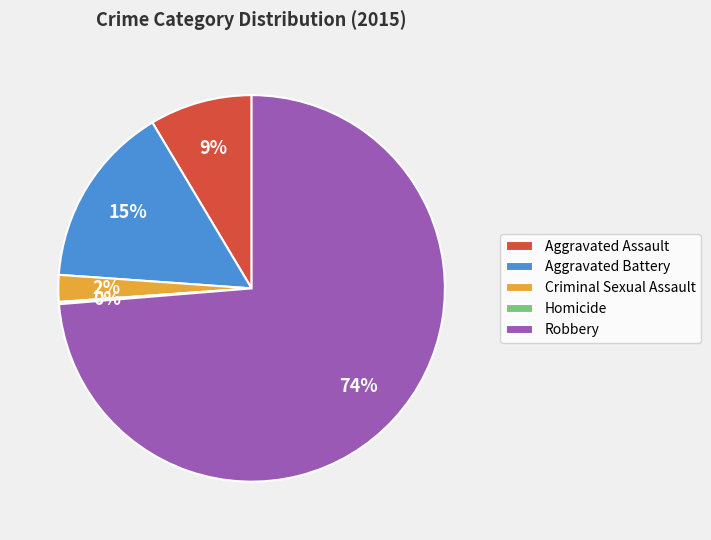

Between Aggravated Assault and Robbery, which is larger?

Robbery